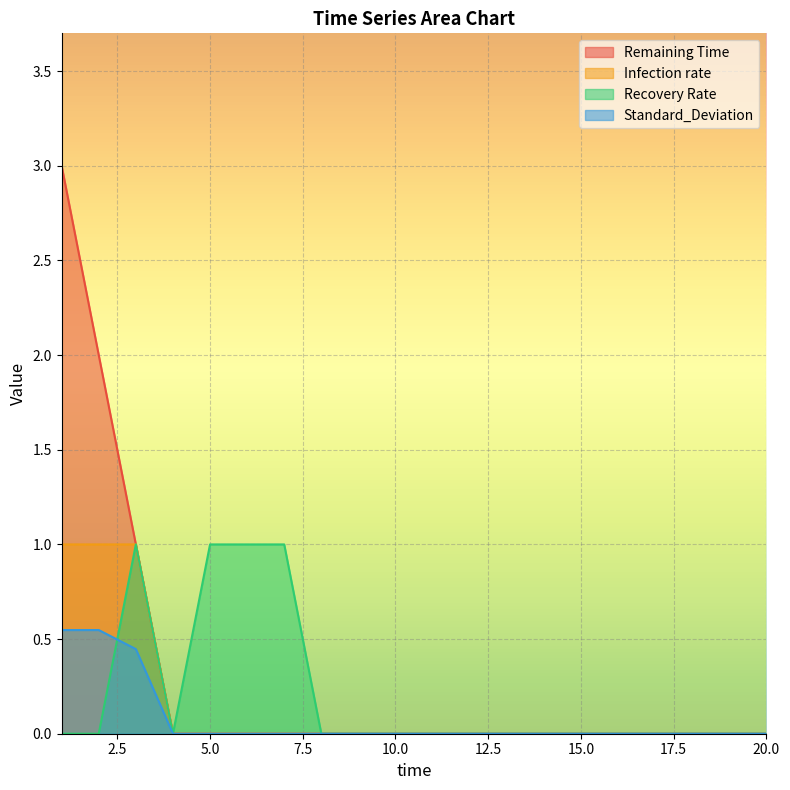

True or false: Recovery Rate and Infection rate cross at least once.

False